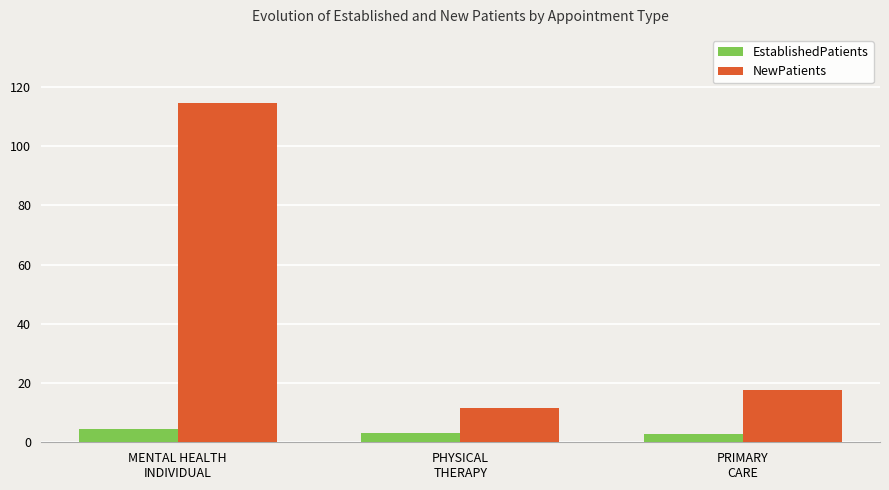

What is the label of the 1st bar from the left?

MENTAL HEALTH
INDIVIDUAL